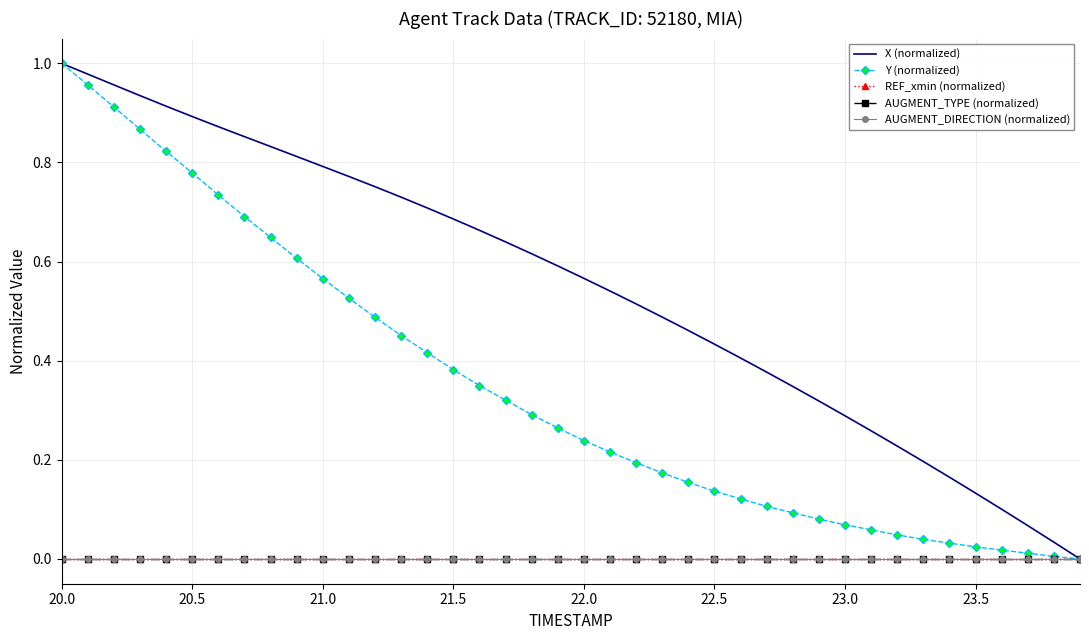

At how many categories does at least one series exceed 0?

39